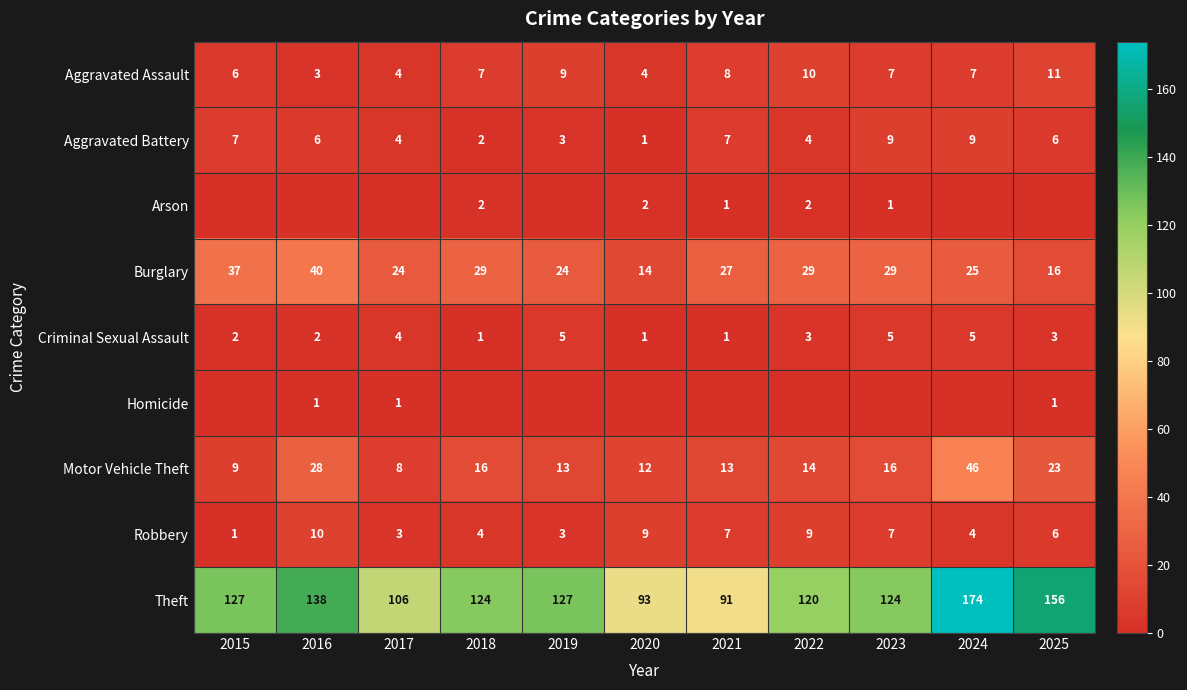

What is the sum of the Robbery values at 2020 and 2016?

19